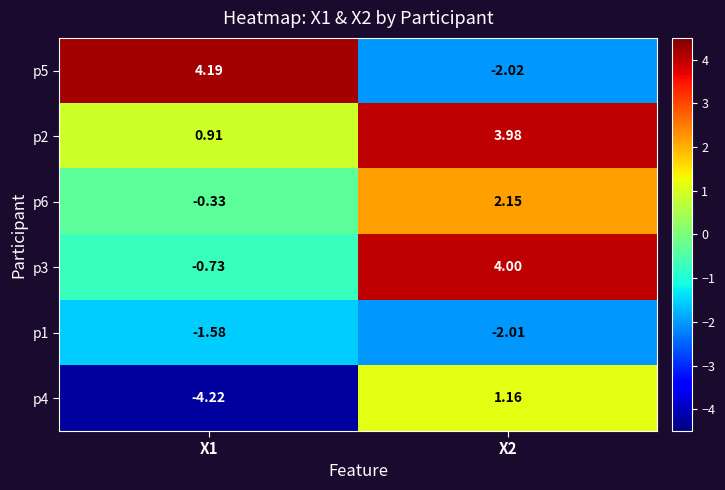

Is the value of p2 at X2 greater than the value of p4 at X1?

Yes